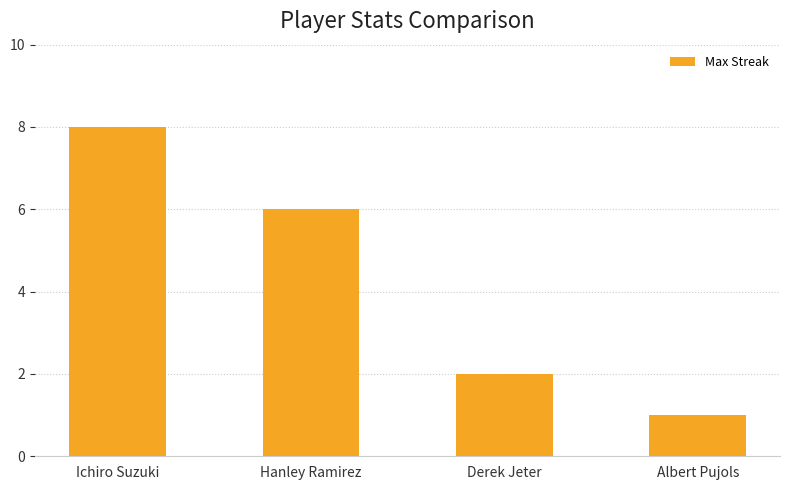

What is the ratio of the value at Ichiro Suzuki to the value at Albert Pujols?

8.0